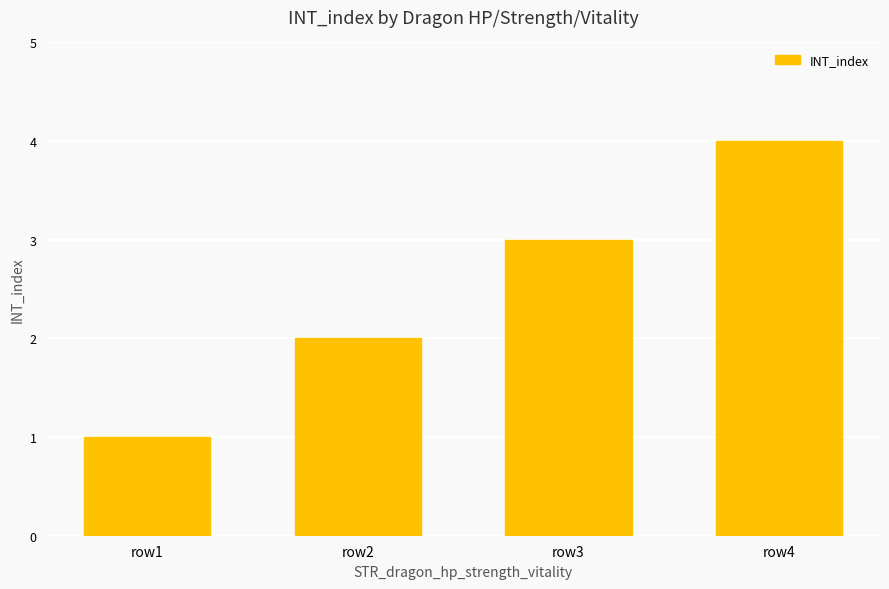

The chart shows a value of 2 at row2. True or false?

True